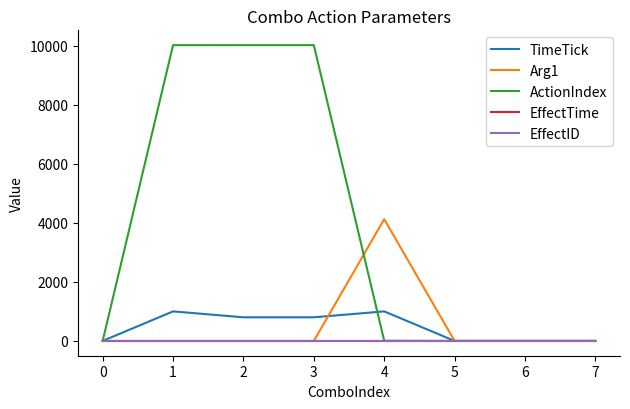

Which category has the highest value across all series?

2